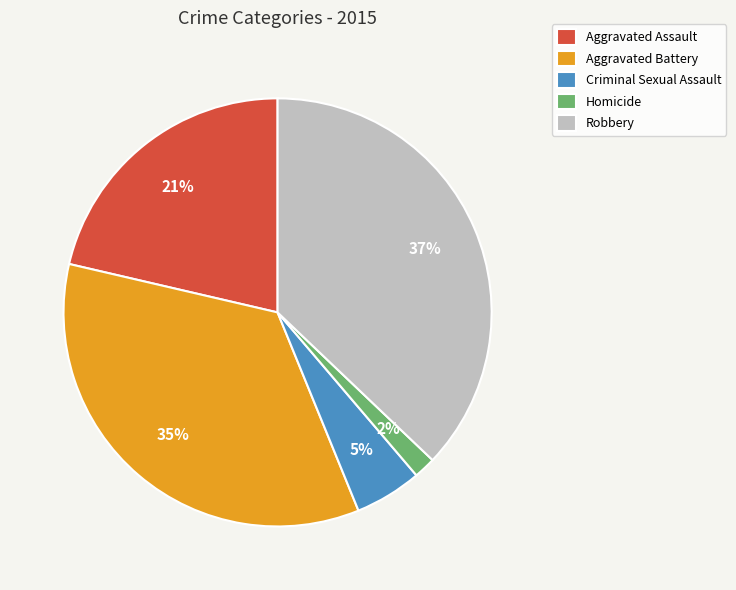

Is there any slice that represents more than half of the pie?

No